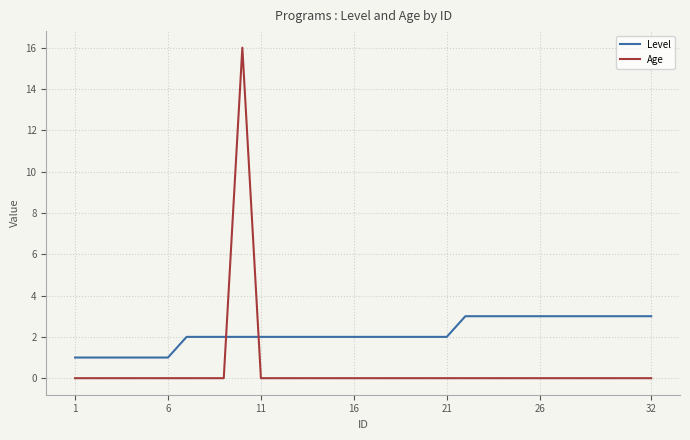

Does the chart have visible grid lines?

Yes